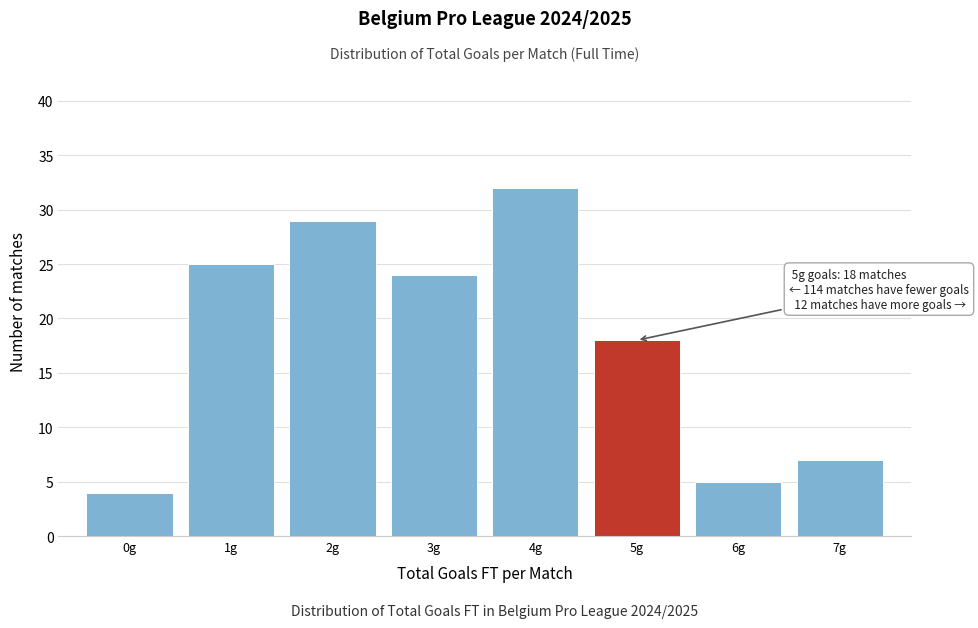

Over which range of the x-axis is the bar tallest?

3.5 to 4.5